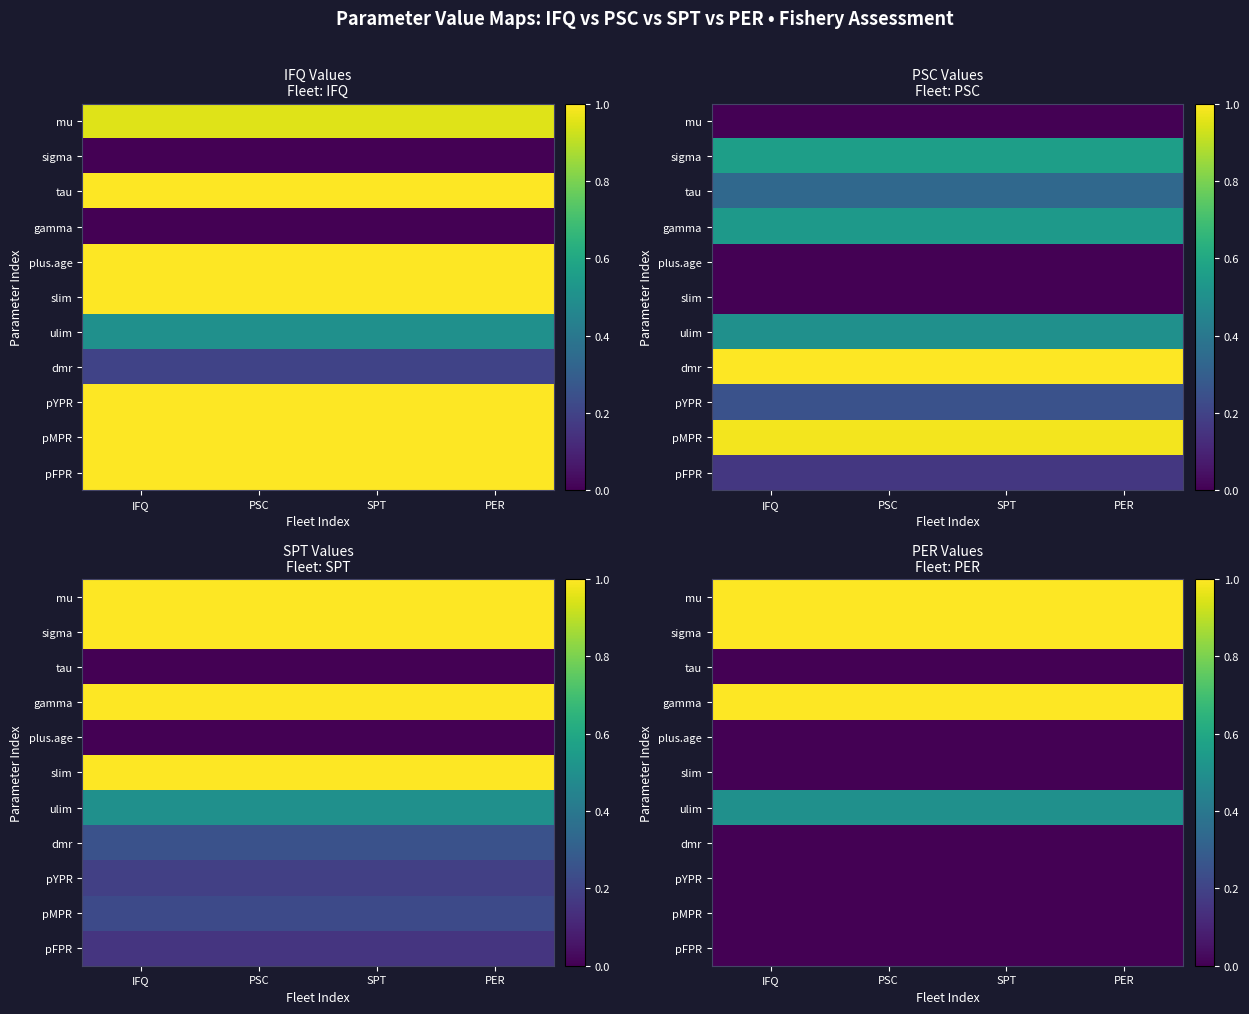

List the series in order of their peak value, lowest first.

tau, plus.age, slim, dmr, pYPR, pMPR, pFPR, ulim, mu, sigma, gamma